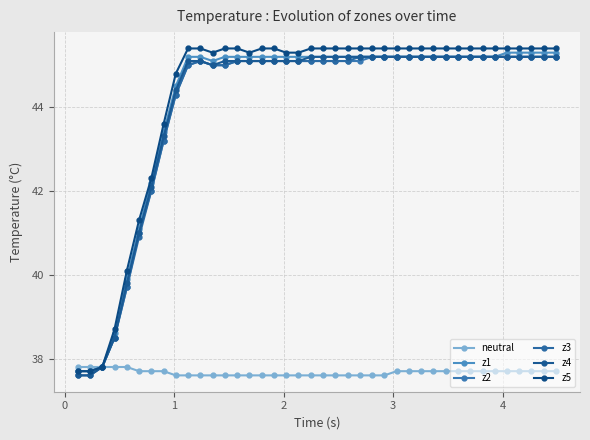

True or false: z5 and neutral intersect in this chart.

False